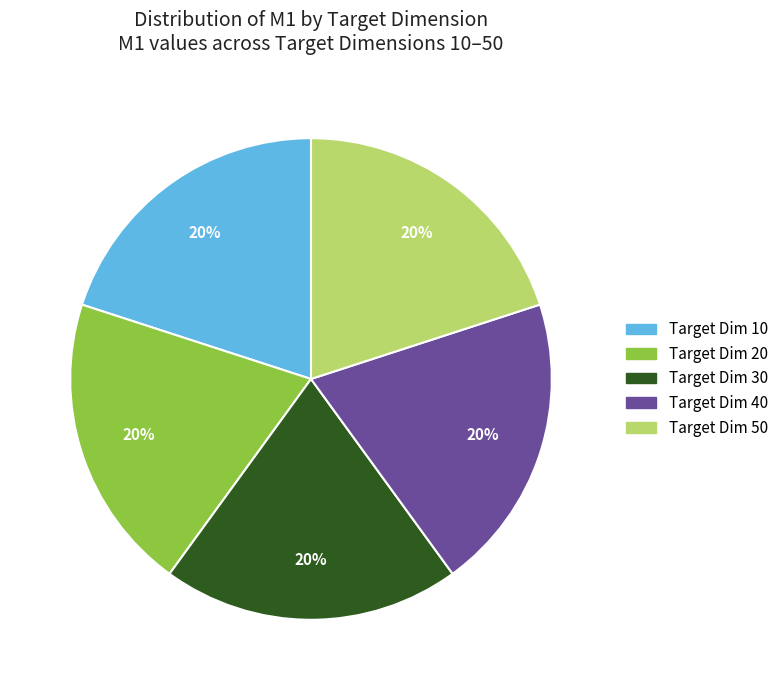

Is there a majority slice in this chart?

No